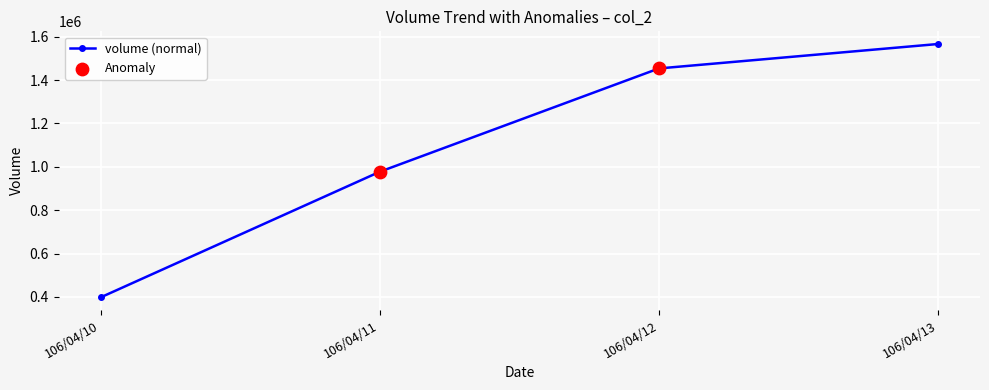

What is the ratio of the value at 106/04/11 to the value at 106/04/10?

2.5